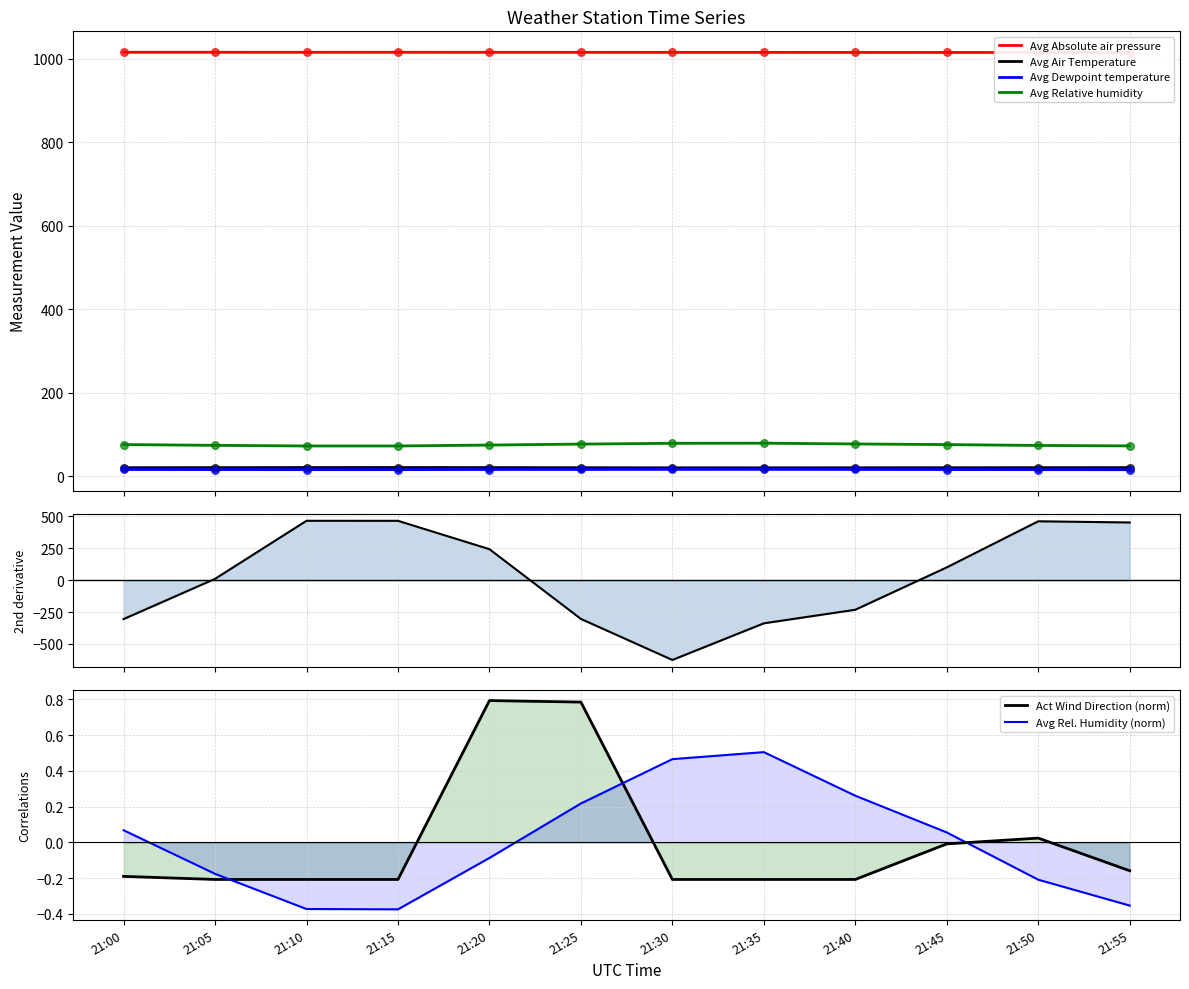

Is the value of Avg Absolute air pressure at 21:00 greater than the value of Avg Dewpoint temperature at 21:50?

Yes